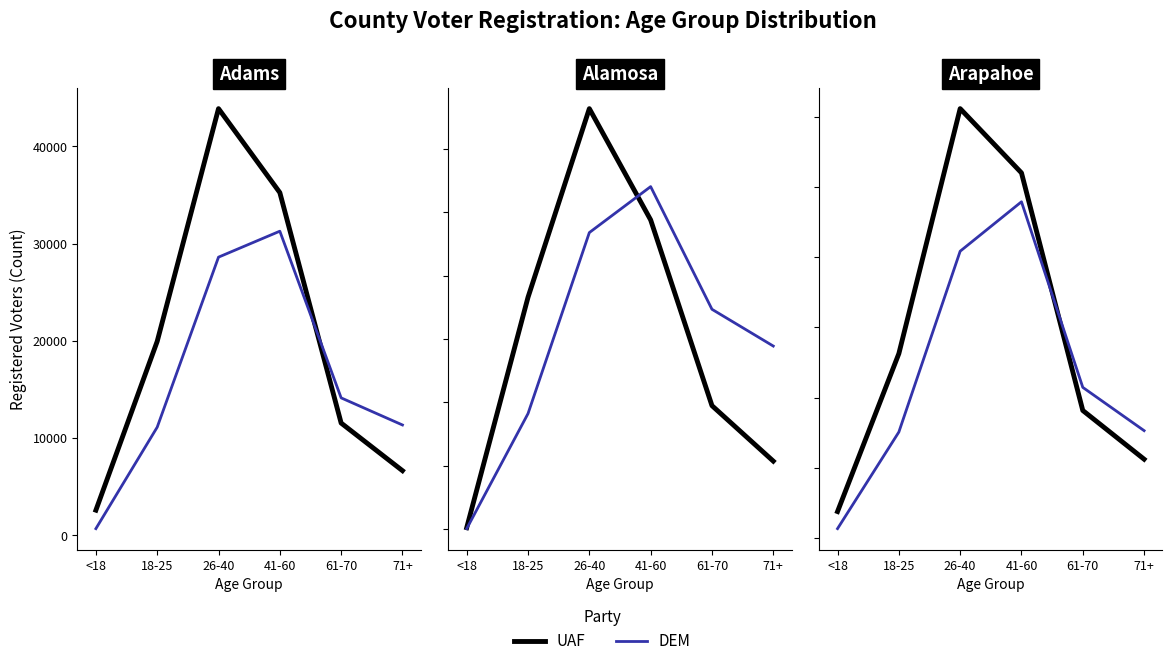

Which series has the largest range (max minus min)?

UAF